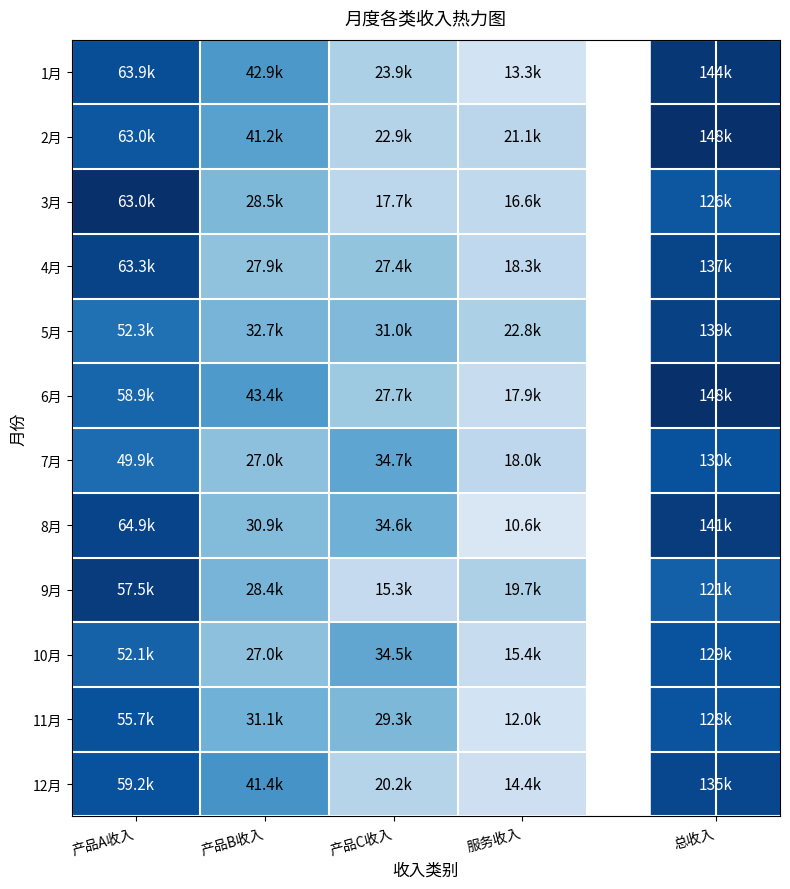

Count the number of categories in the chart.

4